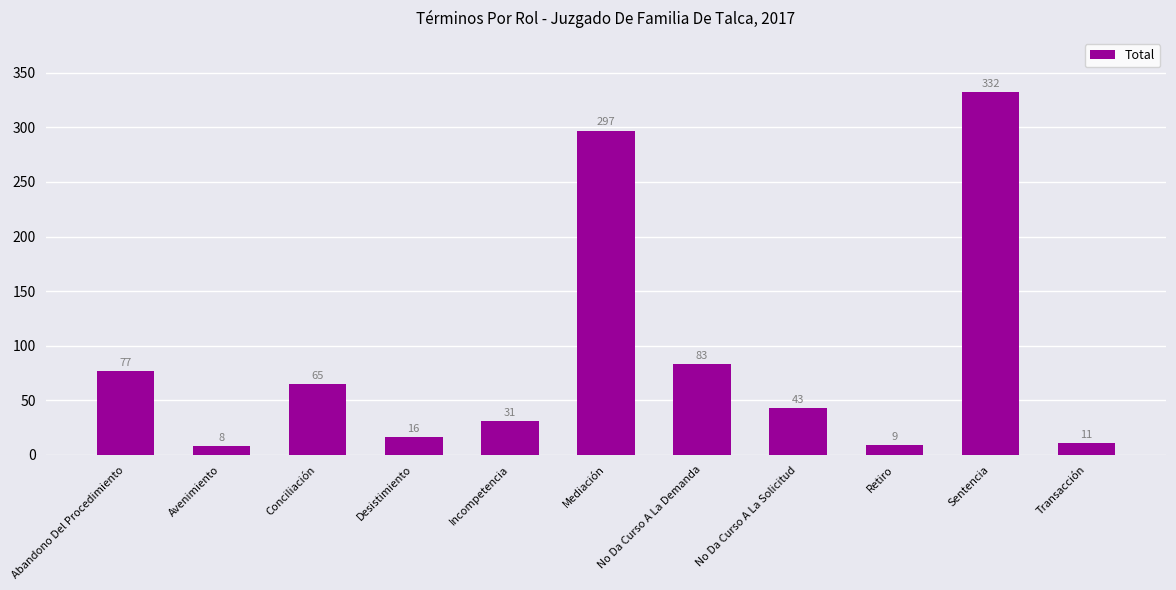

What is the change in value from Mediación to Transacción?

-286